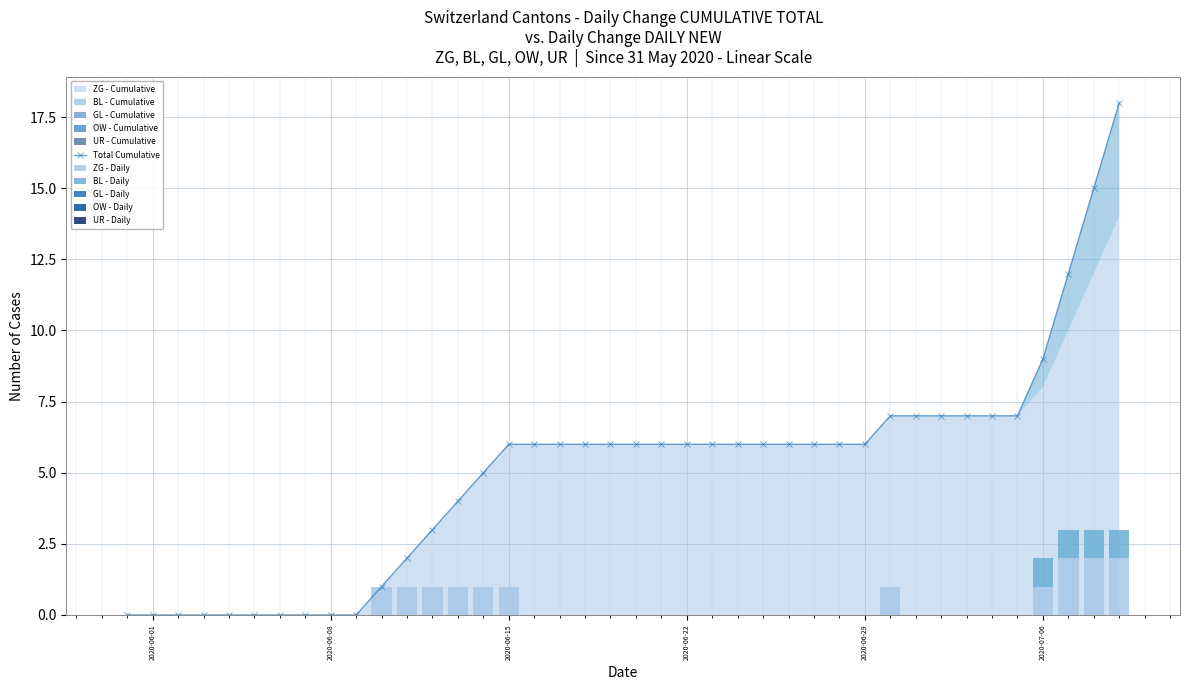

Reading right to left, list all the values displayed in this chart.

Total Cumulative: 18	15	12	9	7	7	7	7	7	7	6	6	6	6	6	6	6	6	6	6	6	6	6	6	6	5	4	3	2	1	0	0	0	0	0	0	0	0	0	0
ZG - Daily: 2	2	2	1	0	0	0	0	0	1	0	0	0	0	0	0	0	0	0	0	0	0	0	0	1	1	1	1	1	1	0	0	0	0	0	0	0	0	0	0
BL - Daily: 1	1	1	1	0	0	0	0	0	0	0	0	0	0	0	0	0	0	0	0	0	0	0	0	0	0	0	0	0	0	0	0	0	0	0	0	0	0	0	0
GL - Daily: 0	0	0	0	0	0	0	0	0	0	0	0	0	0	0	0	0	0	0	0	0	0	0	0	0	0	0	0	0	0	0	0	0	0	0	0	0	0	0	0
OW - Daily: 0	0	0	0	0	0	0	0	0	0	0	0	0	0	0	0	0	0	0	0	0	0	0	0	0	0	0	0	0	0	0	0	0	0	0	0	0	0	0	0
UR - Daily: 0	0	0	0	0	0	0	0	0	0	0	0	0	0	0	0	0	0	0	0	0	0	0	0	0	0	0	0	0	0	0	0	0	0	0	0	0	0	0	0